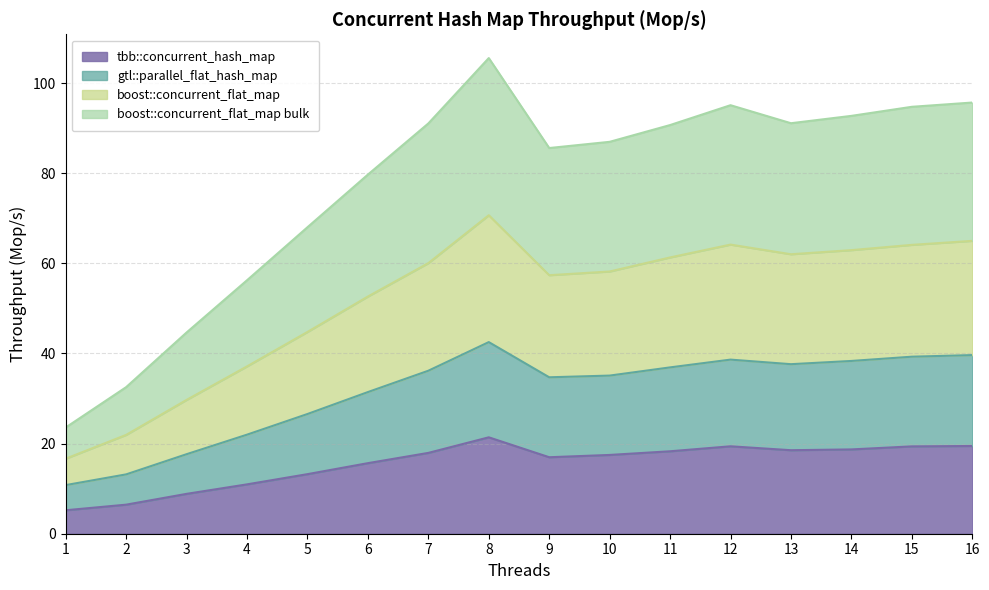

Between 16 and 1, which is larger?

16